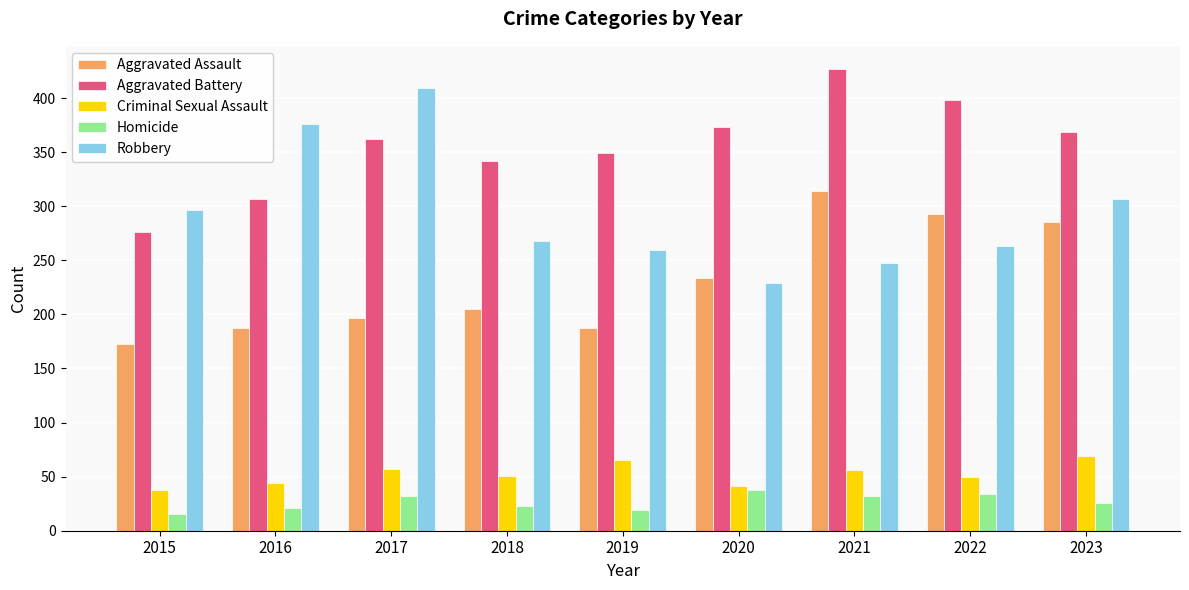

What is the difference between the Criminal Sexual Assault values at 2016 and 2017?

13